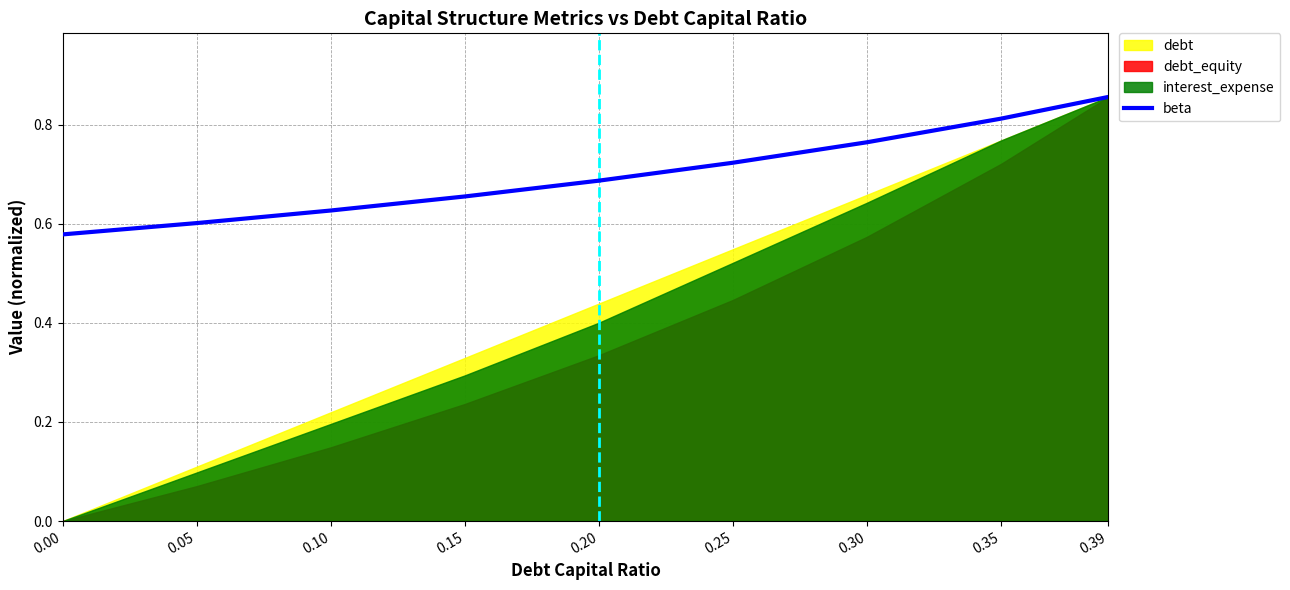

True or false: the data shows 0.7 at 0.15.

True